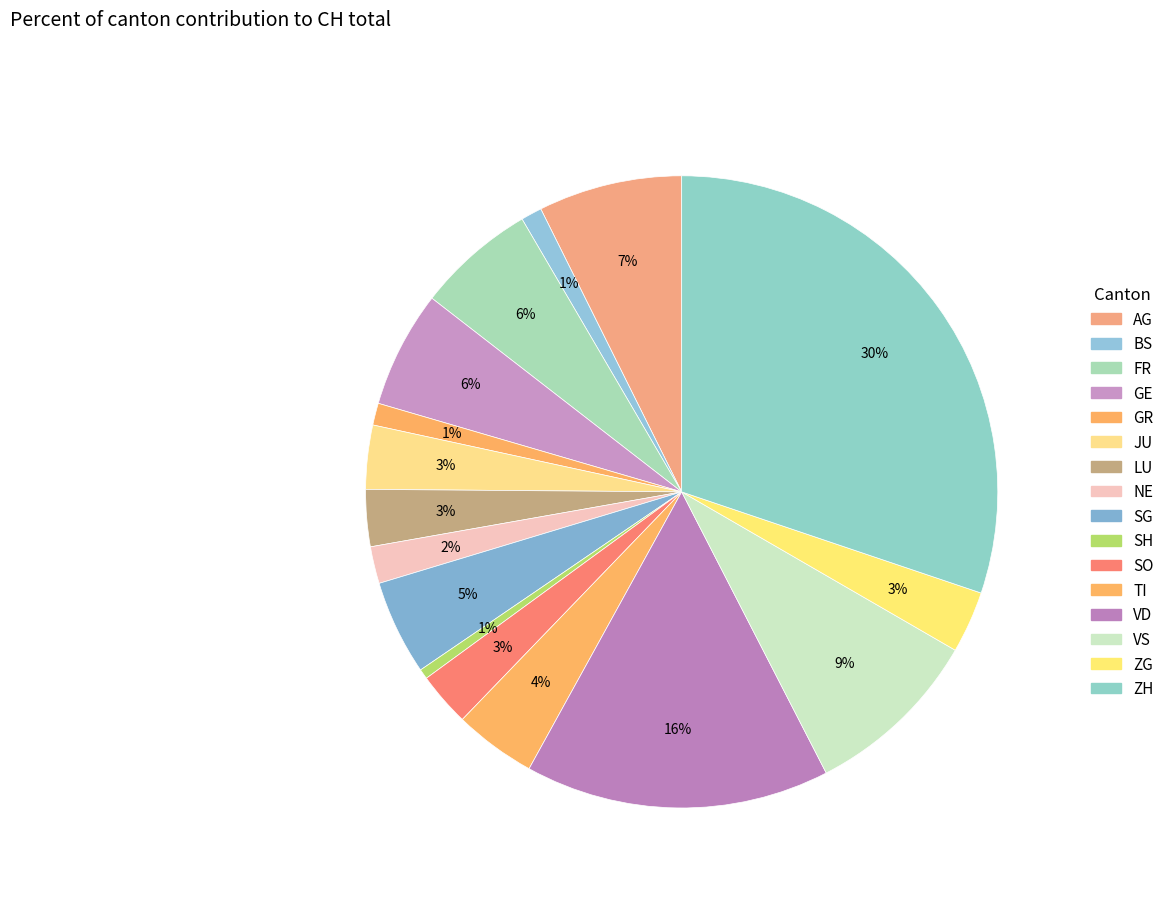

To the nearest percent, what is the combined percentage of GE and GR?

7%